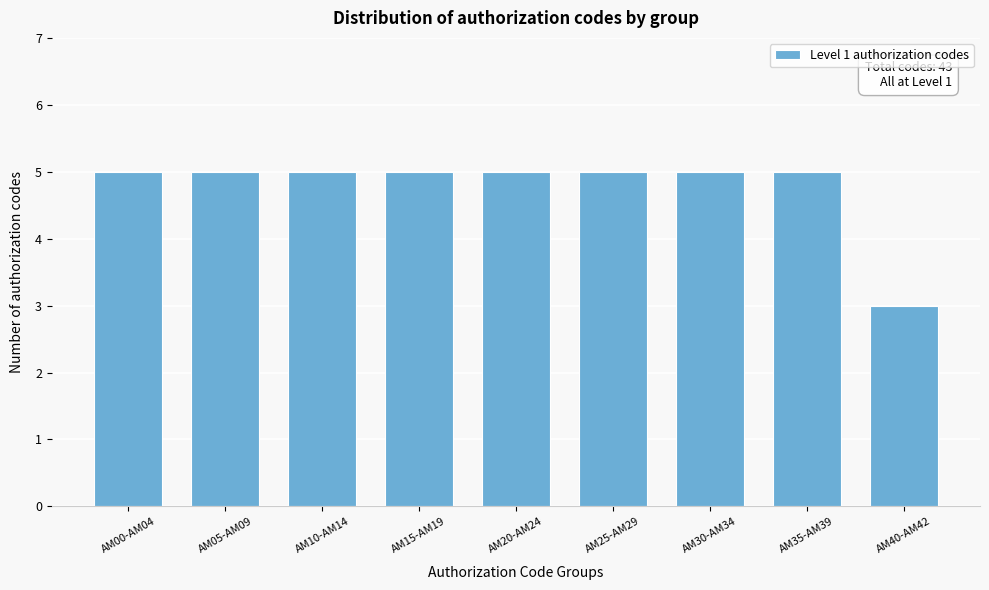

Reading right to left, list all the values displayed in this chart.

AM40-AM42=3	AM35-AM39=5	AM30-AM34=5	AM25-AM29=5	AM20-AM24=5	AM15-AM19=5	AM10-AM14=5	AM05-AM09=5	AM00-AM04=5